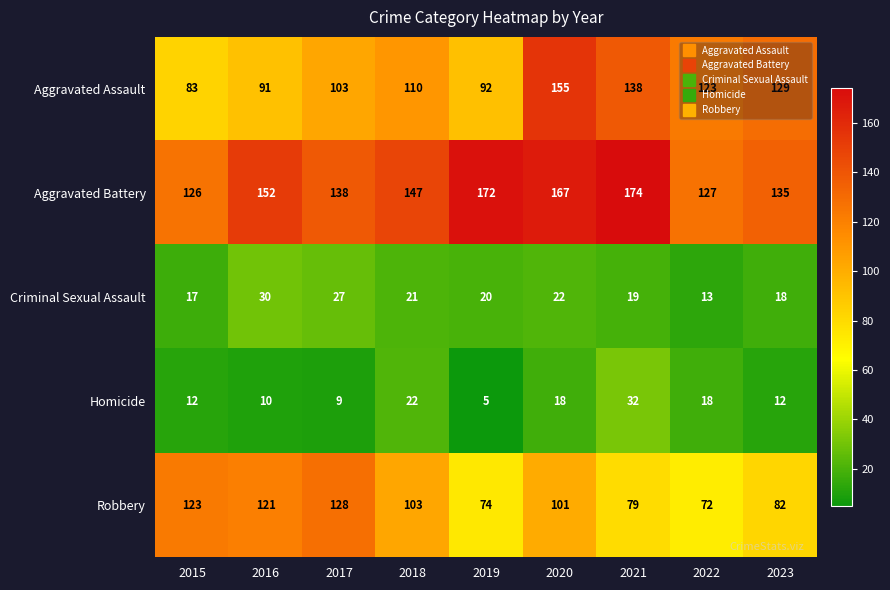

At 2020, list the series in order from largest to smallest.

Aggravated Battery, Aggravated Assault, Robbery, Criminal Sexual Assault, Homicide